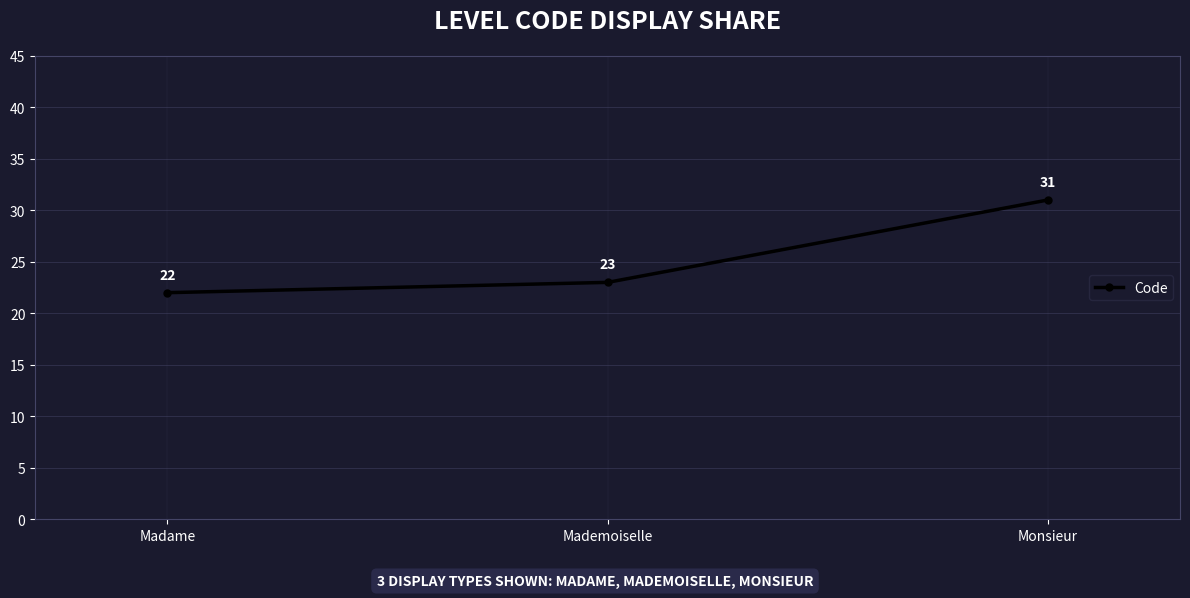

Is it true that the value at Mademoiselle is 13?

False